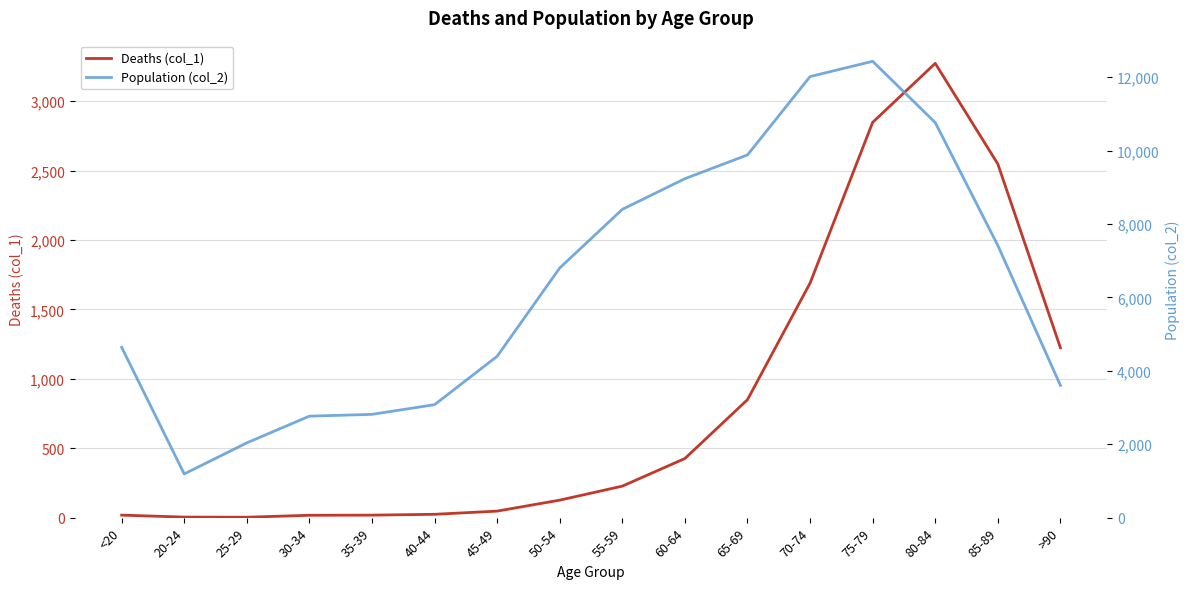

Which has a higher value, 55-59 or 65-69?

65-69